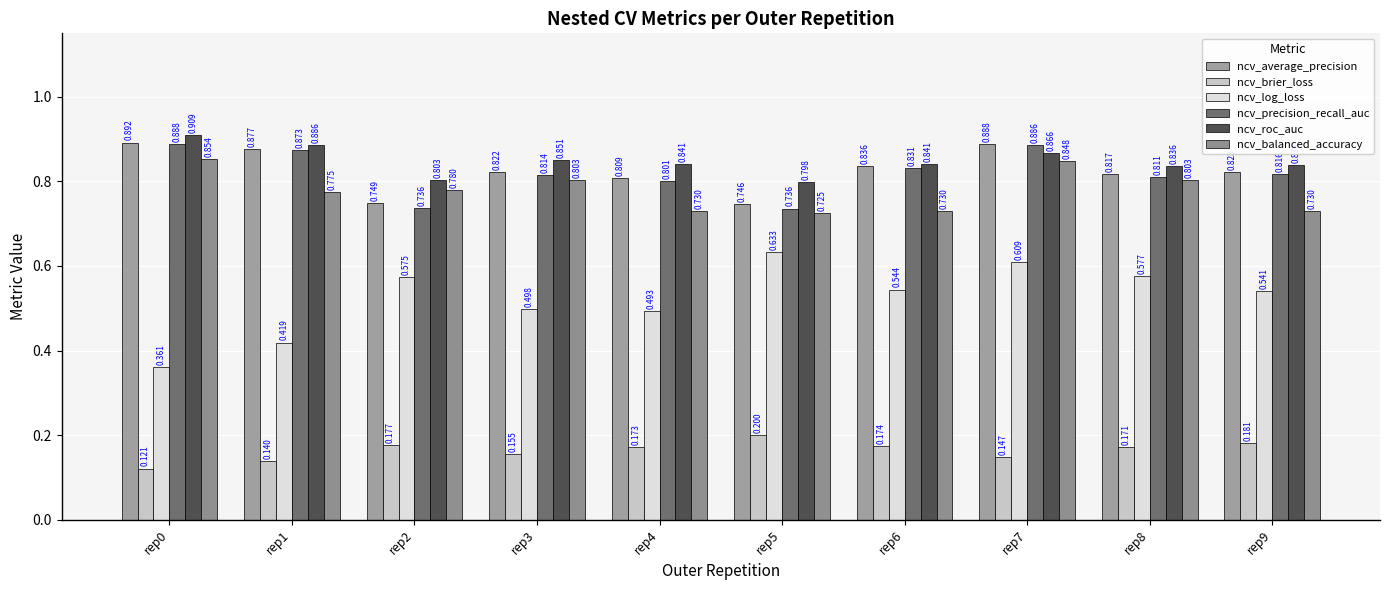

Reading left to right, list all the values displayed in this chart.

ncv_average_precision: rep0=0.9	rep1=0.9	rep2=0.7	rep3=0.8	rep4=0.8	rep5=0.7	rep6=0.8	rep7=0.9	rep8=0.8	rep9=0.8
ncv_brier_loss: rep0=0.1	rep1=0.1	rep2=0.2	rep3=0.2	rep4=0.2	rep5=0.2	rep6=0.2	rep7=0.1	rep8=0.2	rep9=0.2
ncv_log_loss: rep0=0.4	rep1=0.4	rep2=0.6	rep3=0.5	rep4=0.5	rep5=0.6	rep6=0.5	rep7=0.6	rep8=0.6	rep9=0.5
ncv_precision_recall_auc: rep0=0.9	rep1=0.9	rep2=0.7	rep3=0.8	rep4=0.8	rep5=0.7	rep6=0.8	rep7=0.9	rep8=0.8	rep9=0.8
ncv_roc_auc: rep0=0.9	rep1=0.9	rep2=0.8	rep3=0.9	rep4=0.8	rep5=0.8	rep6=0.8	rep7=0.9	rep8=0.8	rep9=0.8
ncv_balanced_accuracy: rep0=0.9	rep1=0.8	rep2=0.8	rep3=0.8	rep4=0.7	rep5=0.7	rep6=0.7	rep7=0.8	rep8=0.8	rep9=0.7